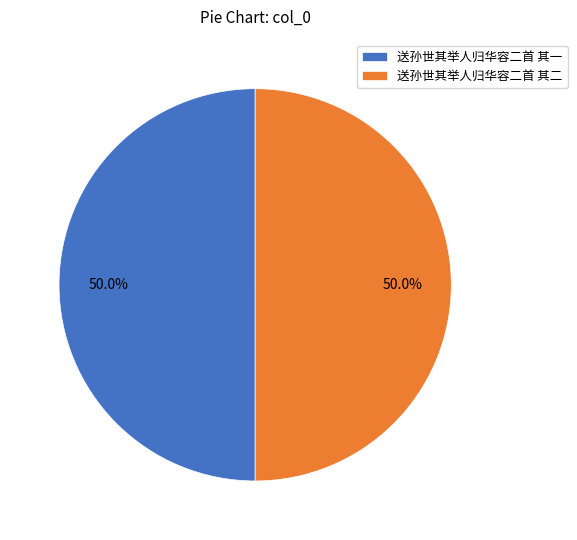

Approximately how many times larger is the value at 送孙世其举人归华容二首 其一 compared to 送孙世其举人归华容二首 其二?

1.0